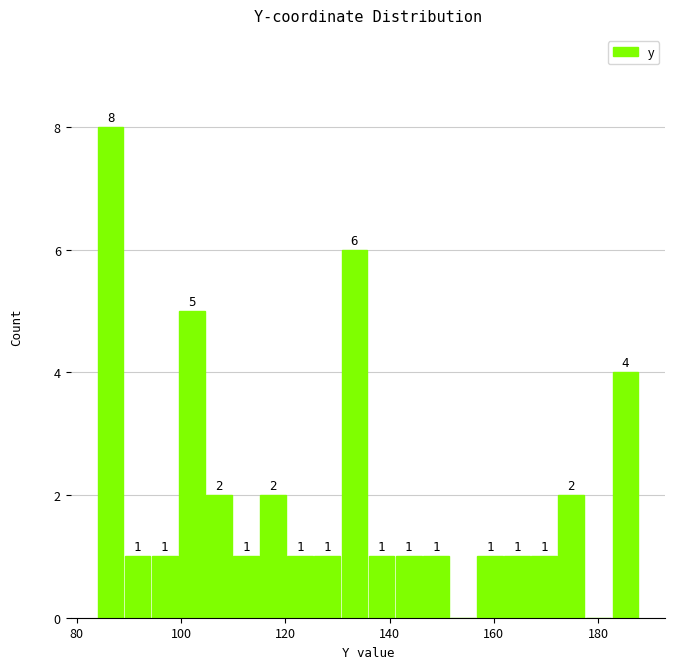

Around what value on the x-axis is the tallest bar? Give the approximate position of its centre, as read against the axis.

86